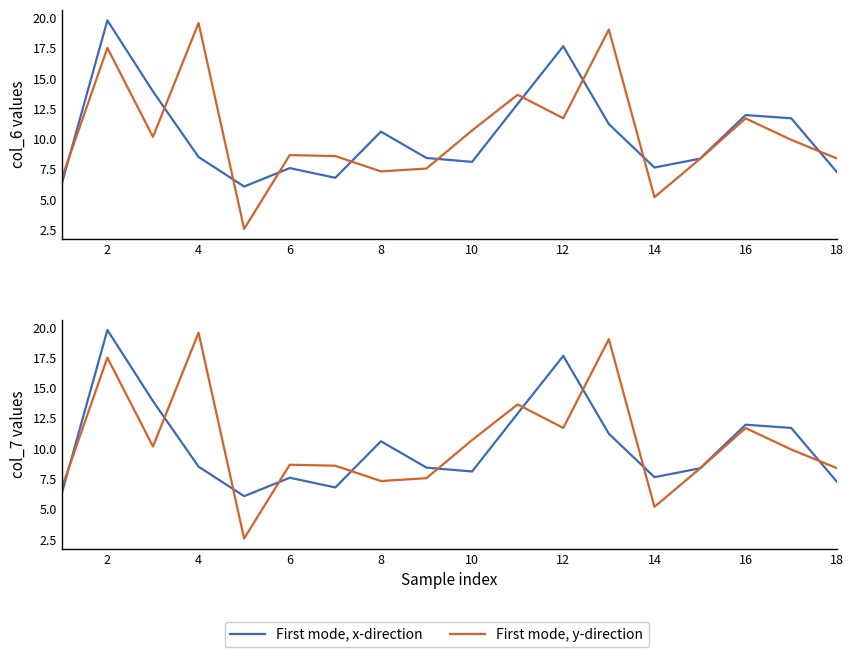

The value of First mode, y-direction at 0 is 4.6. True or false?

False